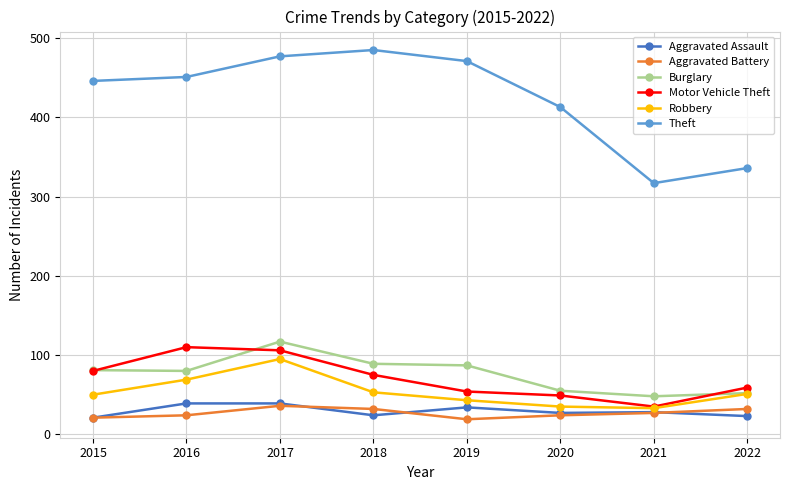

Read the Aggravated Assault value at 2016.

39